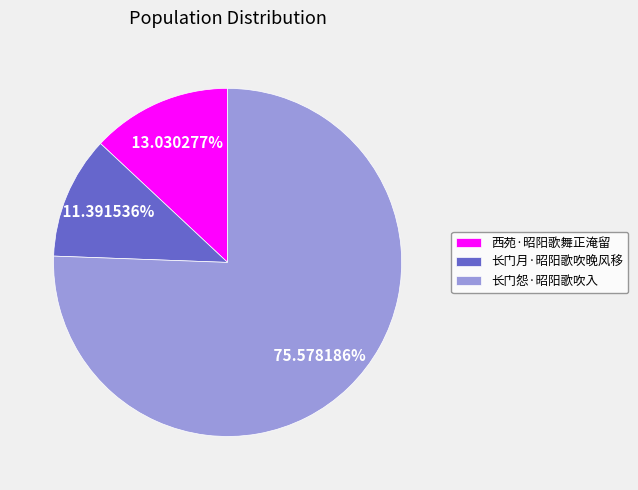

How many segments does this pie chart have?

3